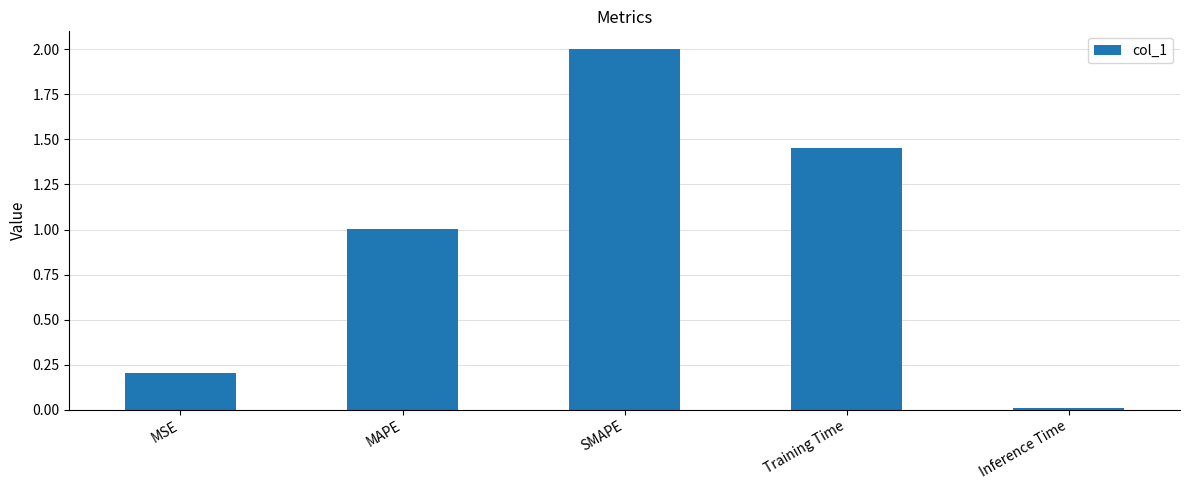

What is the average value?

0.9